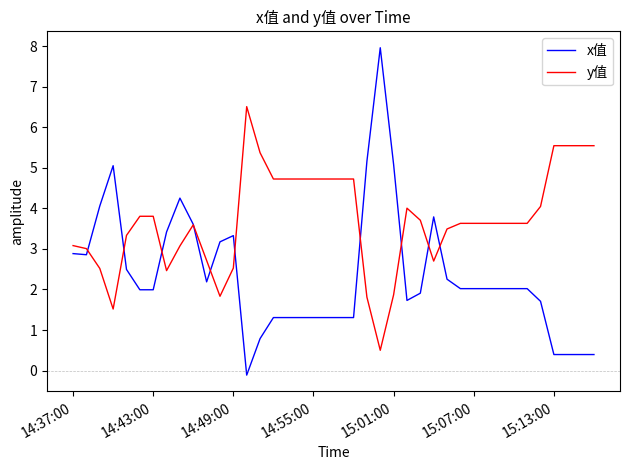

List the series in order of their overall mean, highest first.

y值, x值